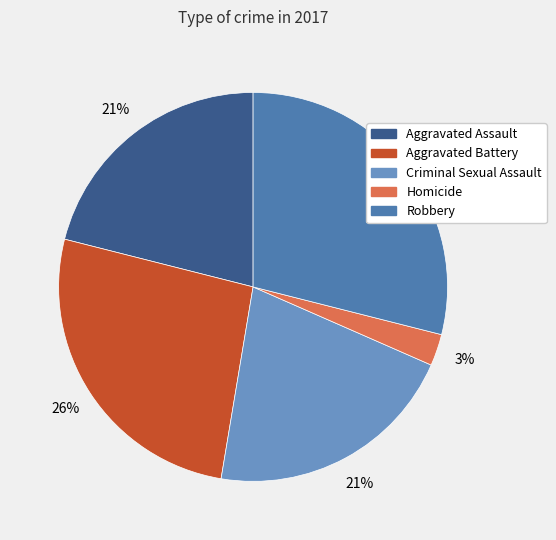

To the nearest percent, what is the difference between the largest and smallest slice percentages?

26%